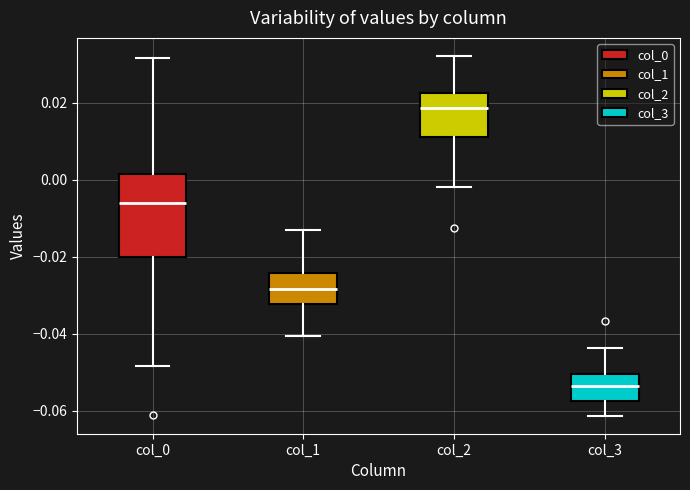

Reading left to right, read every box against the y-axis: the position of its median line, the range the box covers, and the ends of its whiskers. The values are not printed on the chart, so give them approximately, as read against the axis.

col_0: median -0.006, box -0.020 to 0.002, whiskers -0.048 to 0.032
col_1: median -0.028, box -0.032 to -0.024, whiskers -0.040 to -0.012
col_2: median 0.018, box 0.012 to 0.022, whiskers -0.002 to 0.032
col_3: median -0.054, box -0.058 to -0.050, whiskers -0.062 to -0.044